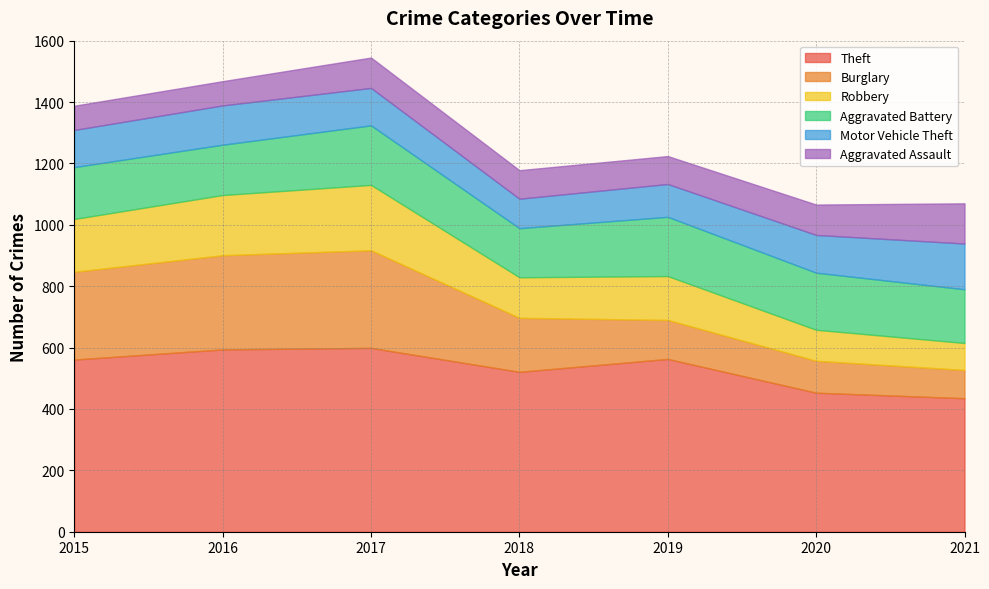

Reading right to left, what are all the values shown in this chart?

Theft: 435	453	563	521	599	594	561
Burglary: 92	104	127	176	318	307	286
Robbery: 88	101	143	132	213	196	172
Aggravated Battery: 175	186	193	160	194	164	169
Motor Vehicle Theft: 149	123	107	96	122	128	121
Aggravated Assault: 131	99	91	93	99	79	79